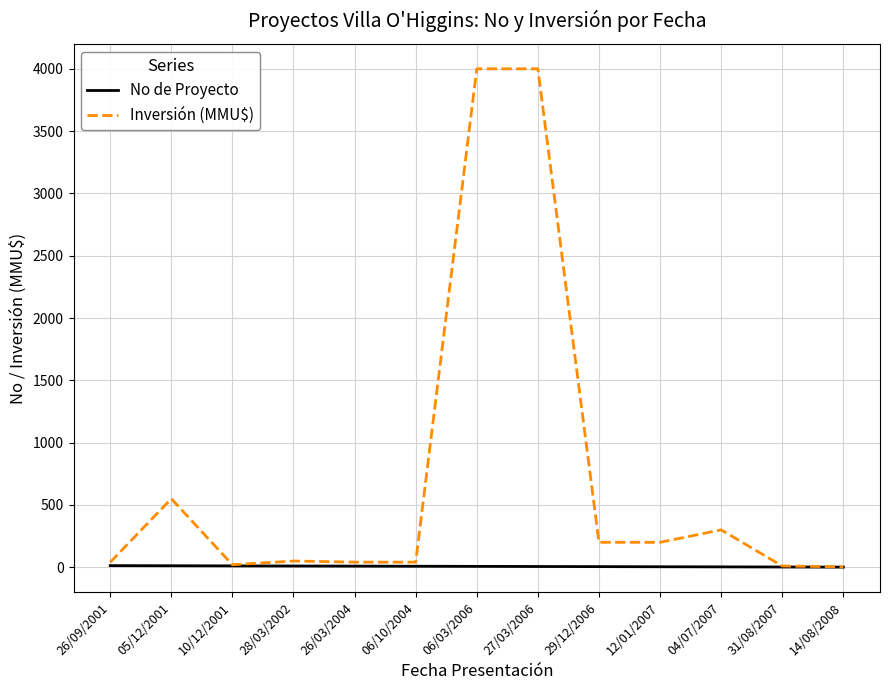

Which series has the largest range (max minus min)?

Inversión (MMU$)